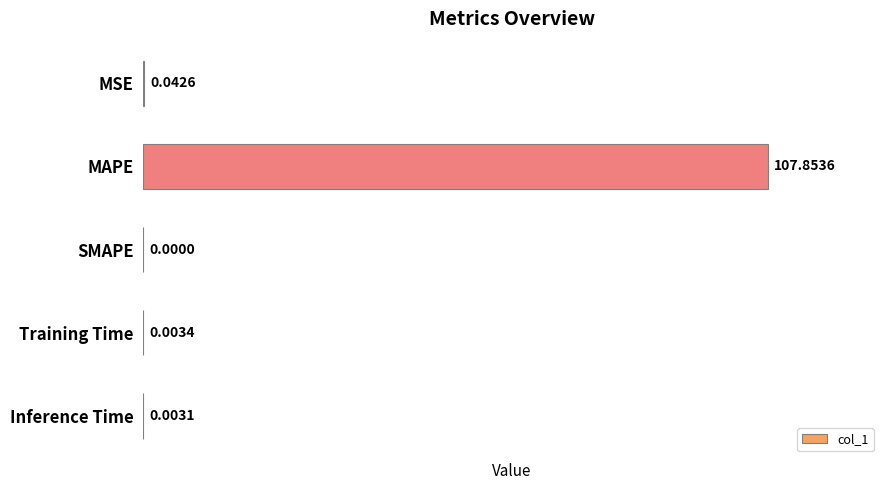

What is the sum of the values at MAPE and Inference Time?

107.9